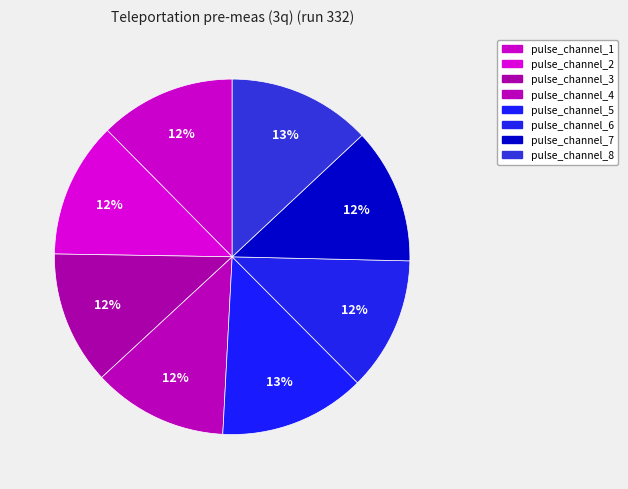

To the nearest percent, what is the difference between the pulse_channel_3 and pulse_channel_8 slice percentages?

1%